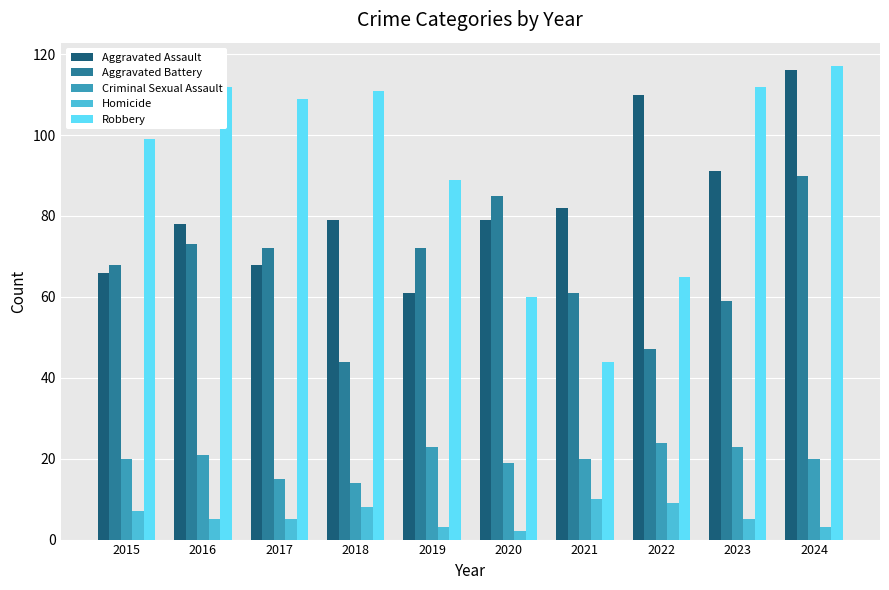

Is it true that Aggravated Battery equals 24 at 2015?

False